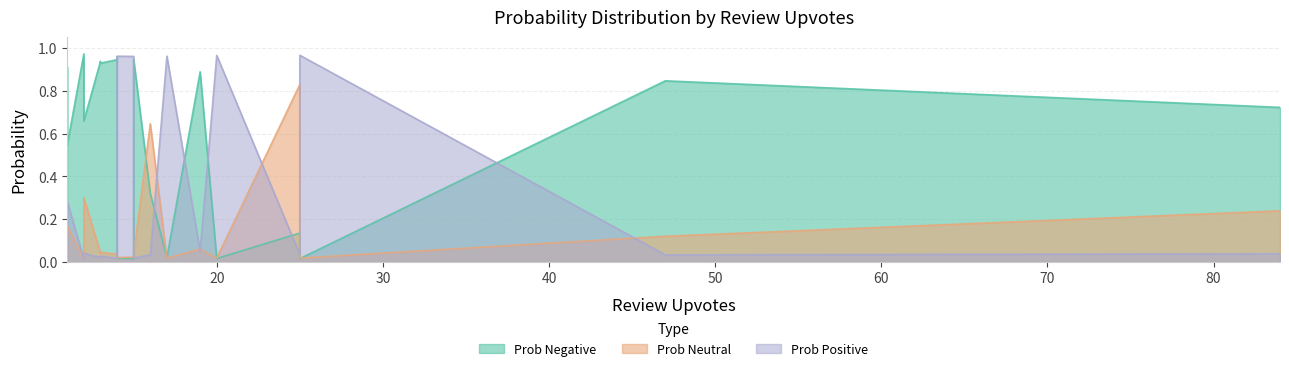

The prob_positive series shows 0.2 at 25. True or false?

False